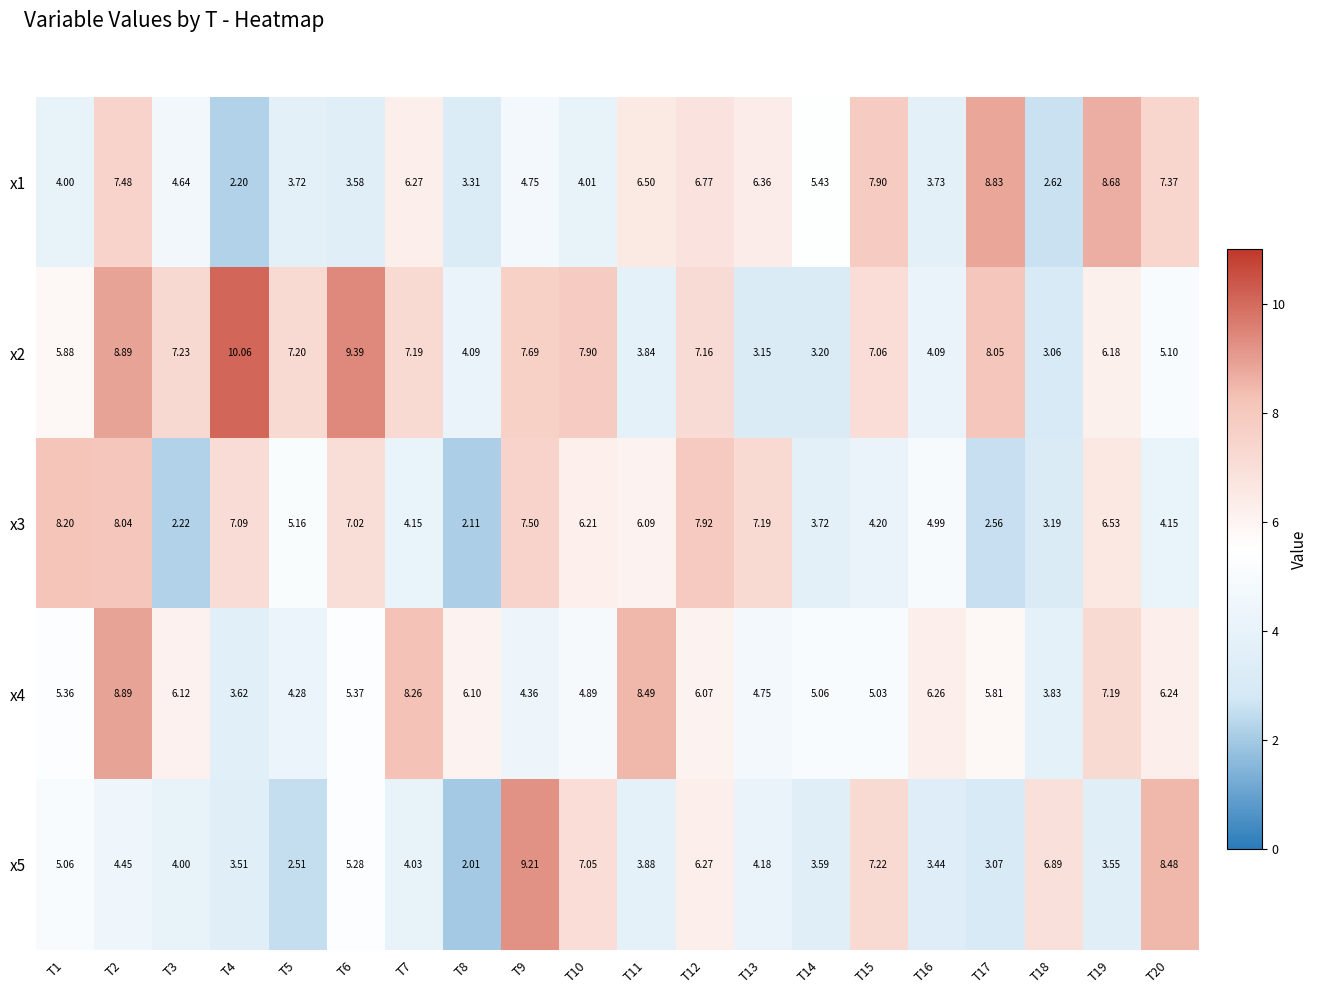

Reading left to right, extract all data points from this chart.

x1: T1=4.0	T2=7.5	T3=4.6	T4=2.2	T5=3.7	T6=3.6	T7=6.3	T8=3.3	T9=4.8	T10=4.0	T11=6.5	T12=6.8	T13=6.4	T14=5.4	T15=7.9	T16=3.7	T17=8.8	T18=2.6	T19=8.7	T20=7.4
x2: T1=5.9	T2=8.9	T3=7.2	T4=10.1	T5=7.2	T6=9.4	T7=7.2	T8=4.1	T9=7.7	T10=7.9	T11=3.8	T12=7.2	T13=3.1	T14=3.2	T15=7.1	T16=4.1	T17=8.1	T18=3.1	T19=6.2	T20=5.1
x3: T1=8.2	T2=8.0	T3=2.2	T4=7.1	T5=5.2	T6=7.0	T7=4.2	T8=2.1	T9=7.5	T10=6.2	T11=6.1	T12=7.9	T13=7.2	T14=3.7	T15=4.2	T16=5.0	T17=2.6	T18=3.2	T19=6.5	T20=4.2
x4: T1=5.4	T2=8.9	T3=6.1	T4=3.6	T5=4.3	T6=5.4	T7=8.3	T8=6.1	T9=4.4	T10=4.9	T11=8.5	T12=6.1	T13=4.8	T14=5.1	T15=5.0	T16=6.3	T17=5.8	T18=3.8	T19=7.2	T20=6.2
x5: T1=5.1	T2=4.5	T3=4.0	T4=3.5	T5=2.5	T6=5.3	T7=4.0	T8=2.0	T9=9.2	T10=7.0	T11=3.9	T12=6.3	T13=4.2	T14=3.6	T15=7.2	T16=3.4	T17=3.1	T18=6.9	T19=3.5	T20=8.5